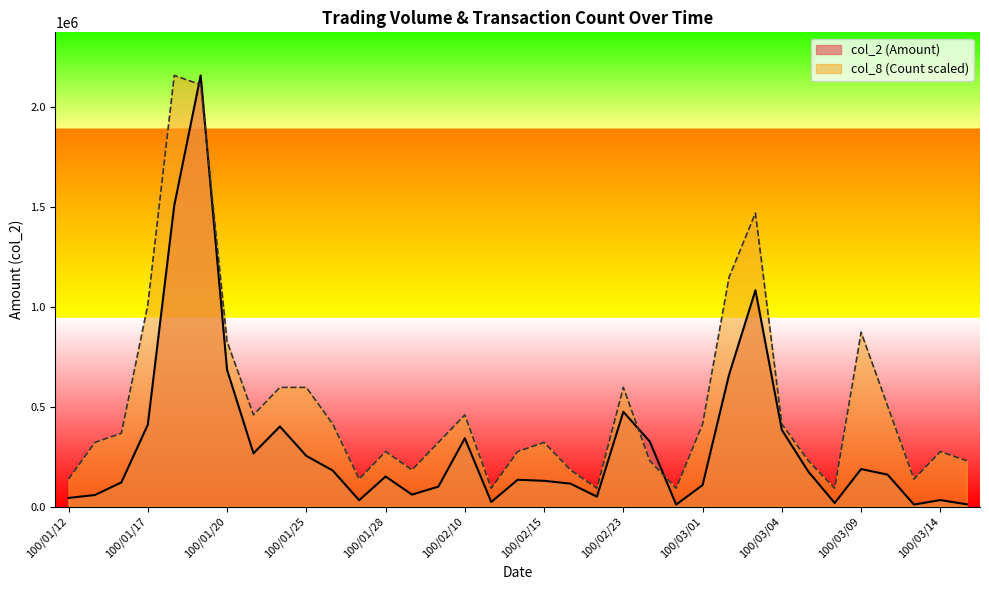

What is the spread (max minus min) of values at 100/03/01?

305127.7